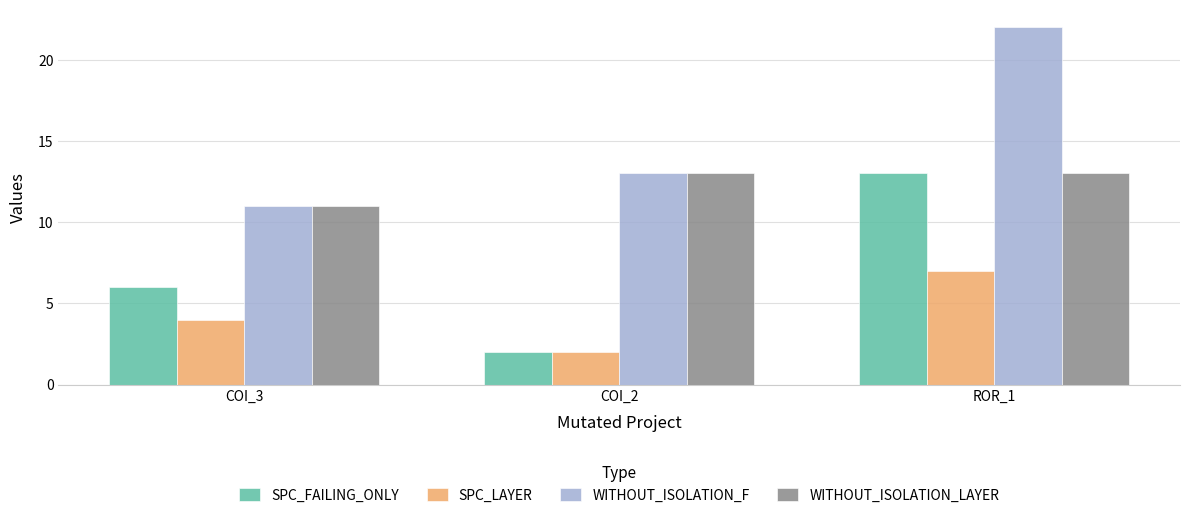

Rank the series by their average value, from lowest to highest.

SPC_LAYER, SPC_FAILING_ONLY, WITHOUT_ISOLATION_LAYER, WITHOUT_ISOLATION_F